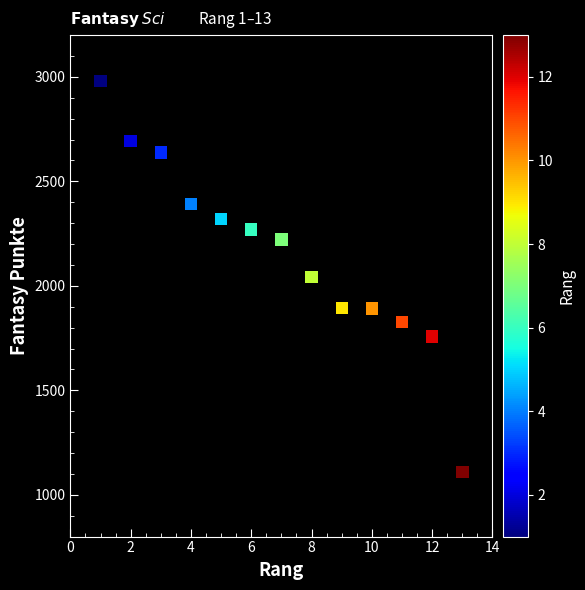

What is the range of X values (max minus min)?

12